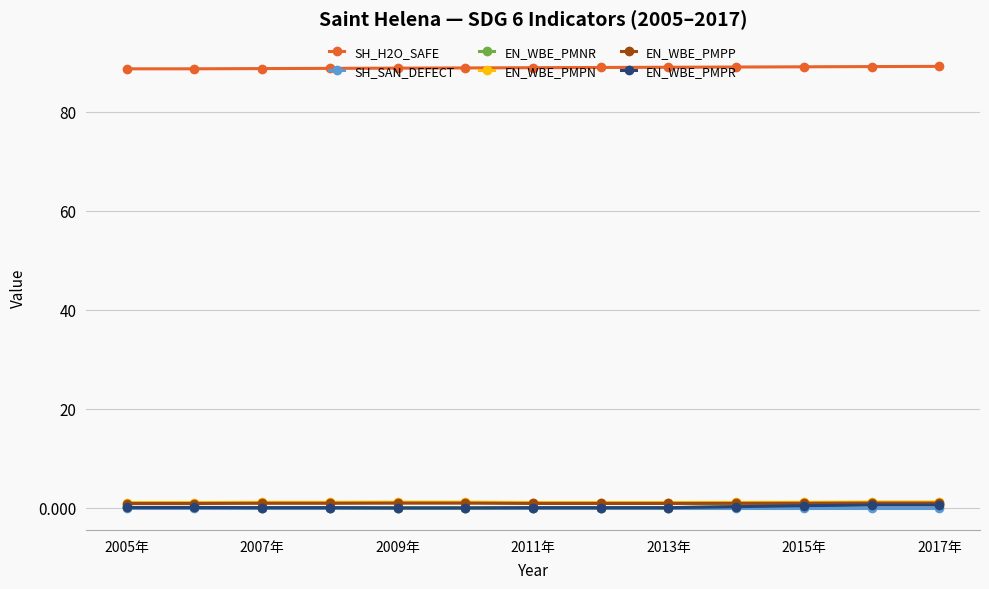

What is the greatest value displayed?

89.2